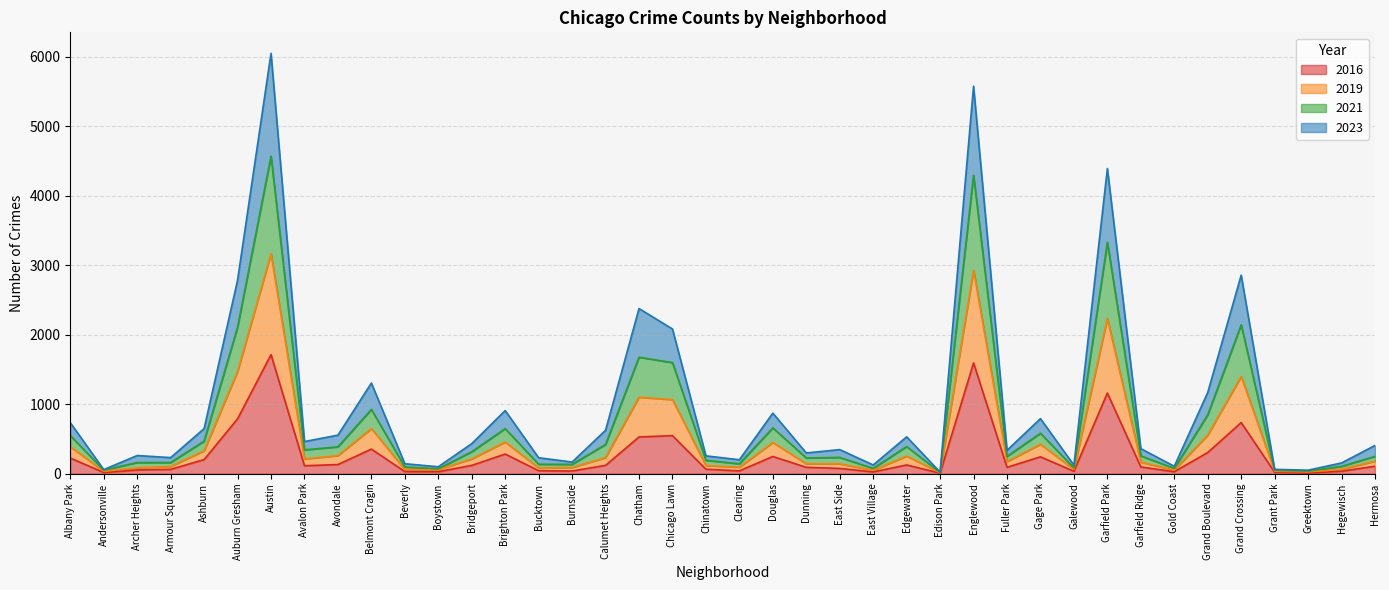

What is the maximum value for 2016?

1714